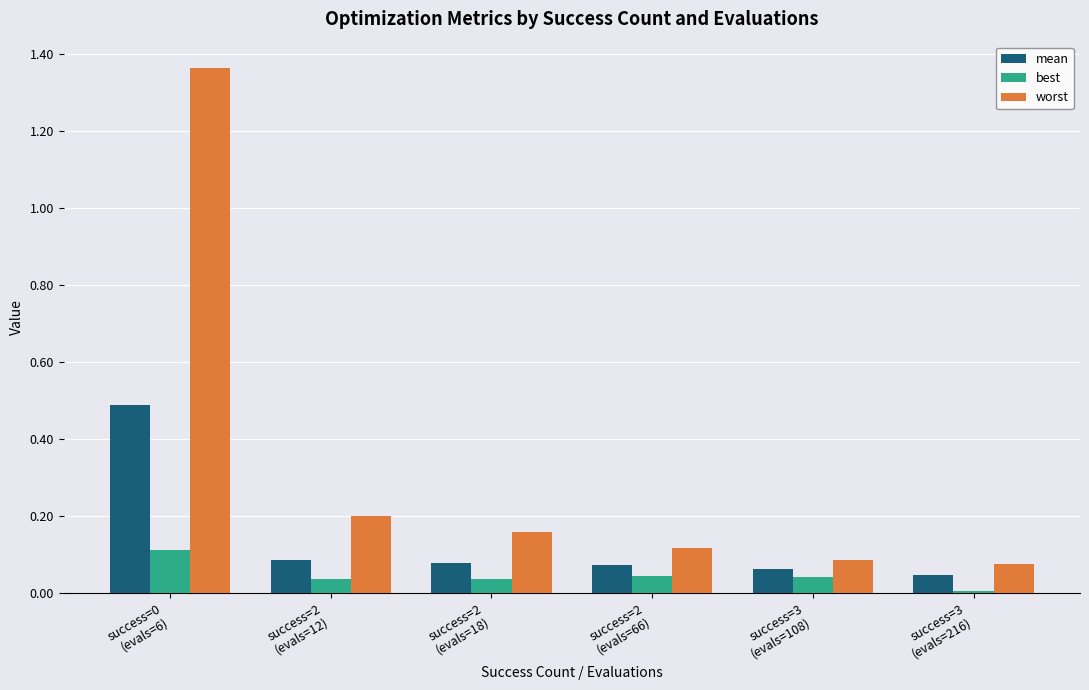

Are the bars horizontal?

No